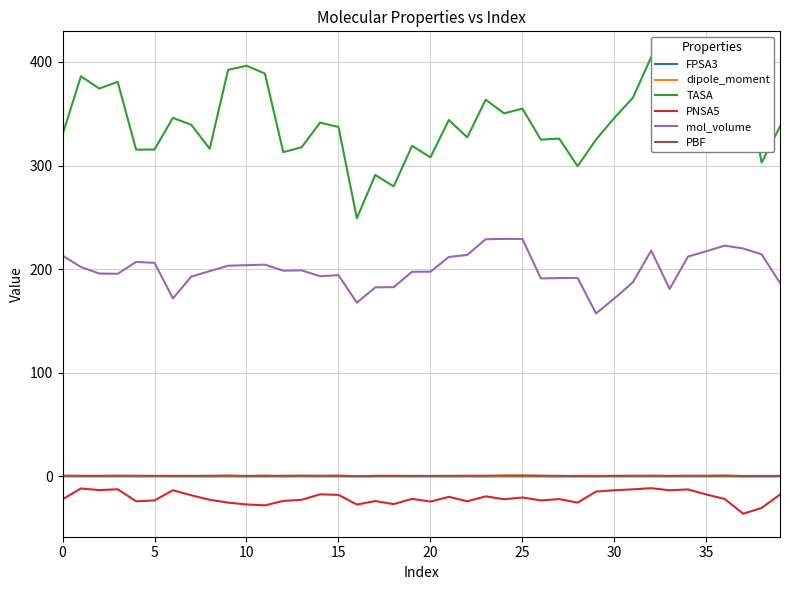

What is the sum of all PNSA5 values?

-823.2